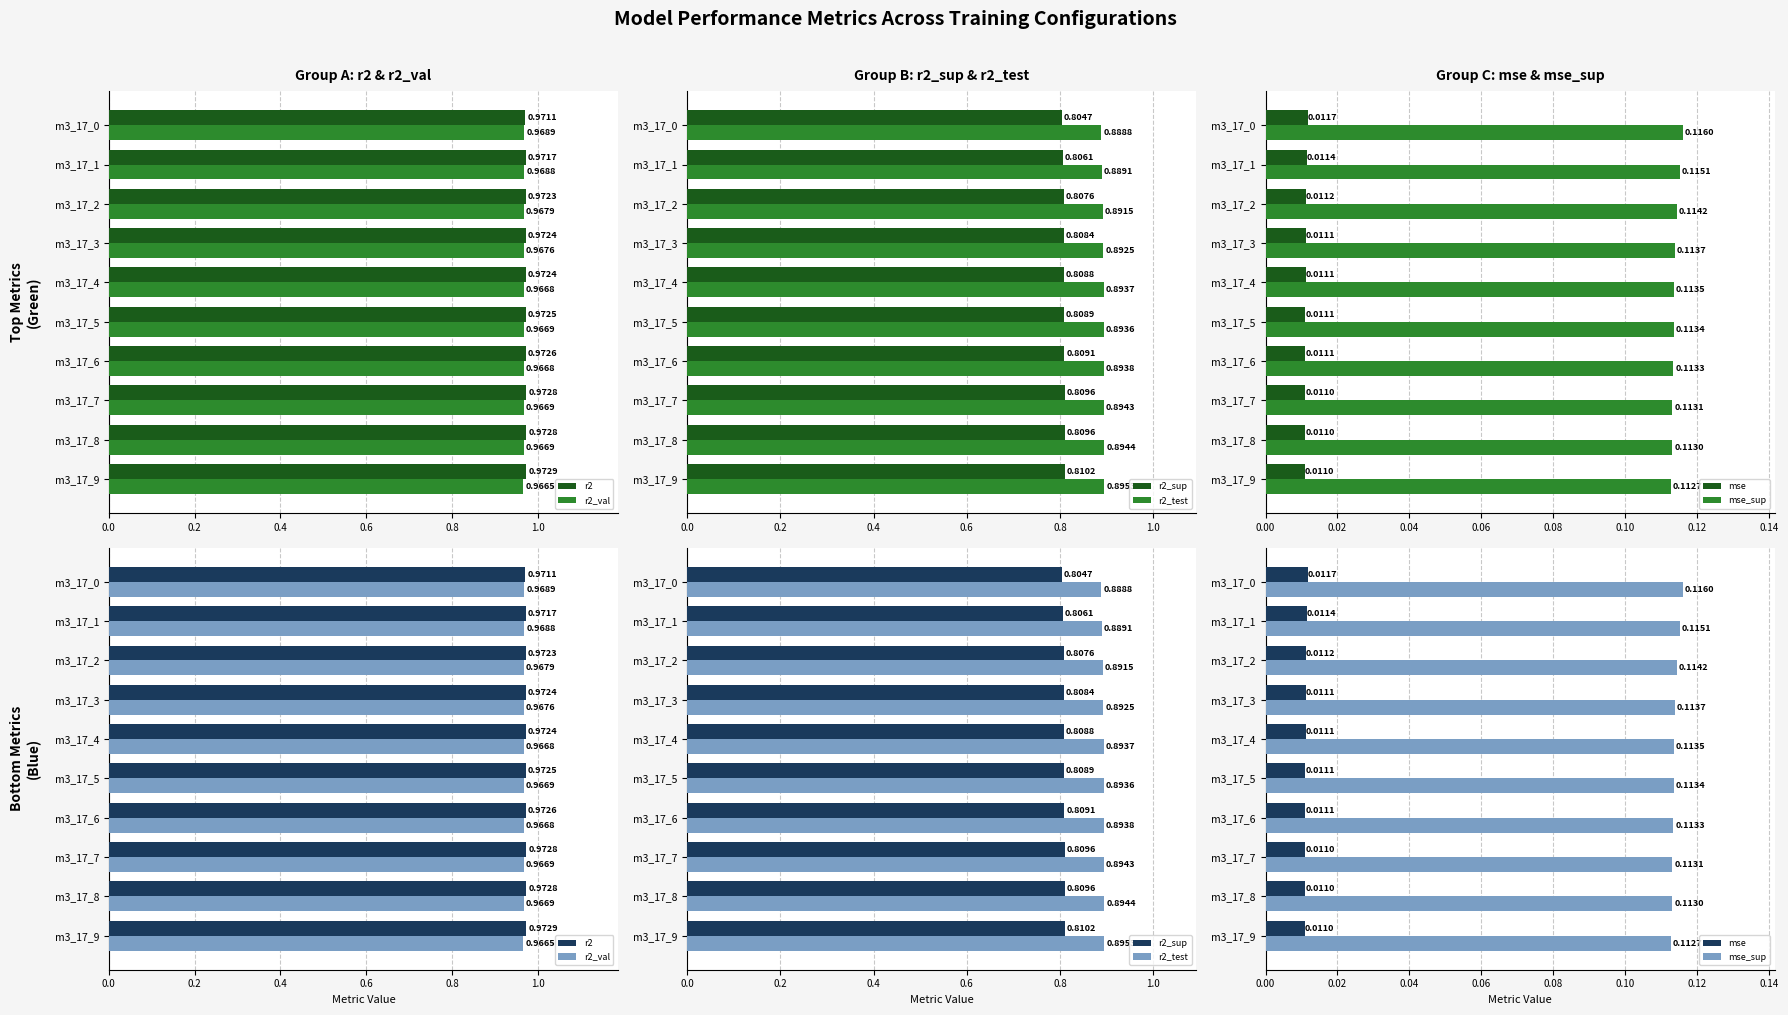

True or false: r2_sup has a value of 0.8 at m3_17_5.

True